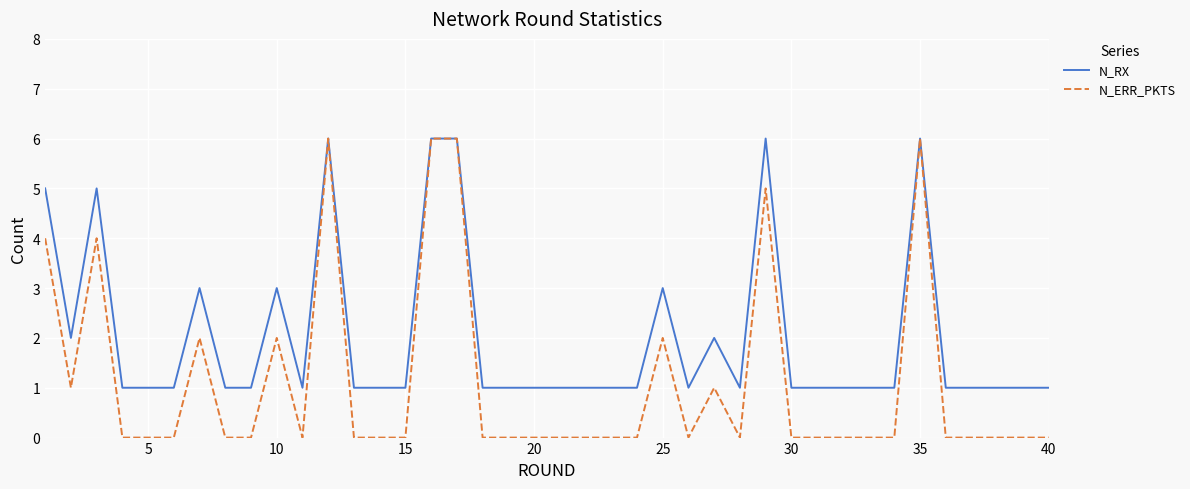

Which series has the largest total across all categories?

N_RX